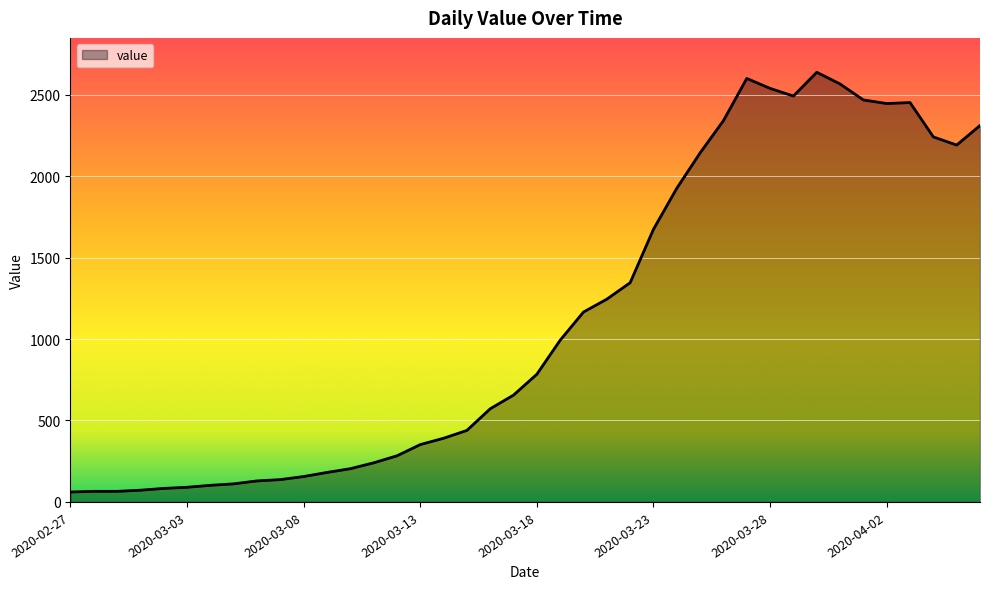

True or false: the data has more than 1 interior local peaks.

True